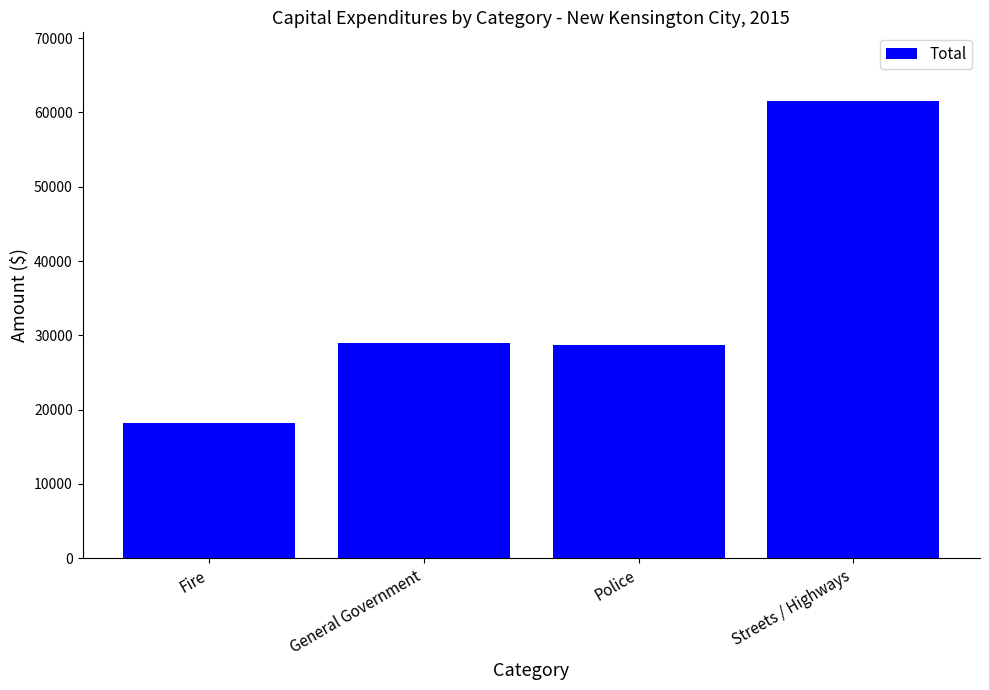

What is the label of the 3rd bar from the right?

General Government